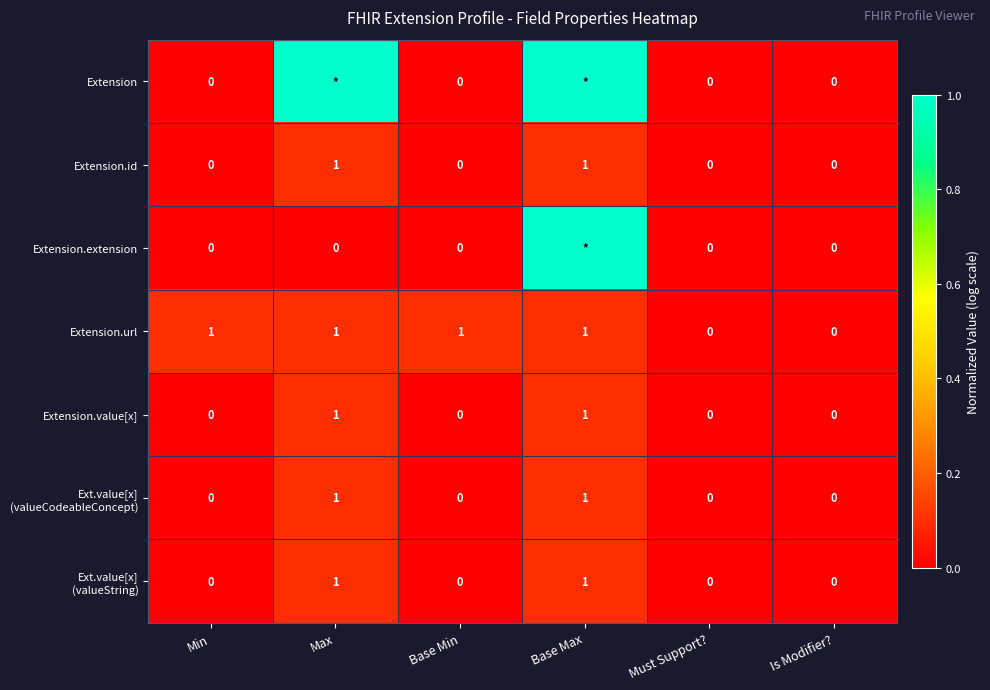

The value of Extension.url at Must Support? is 0. True or false?

True